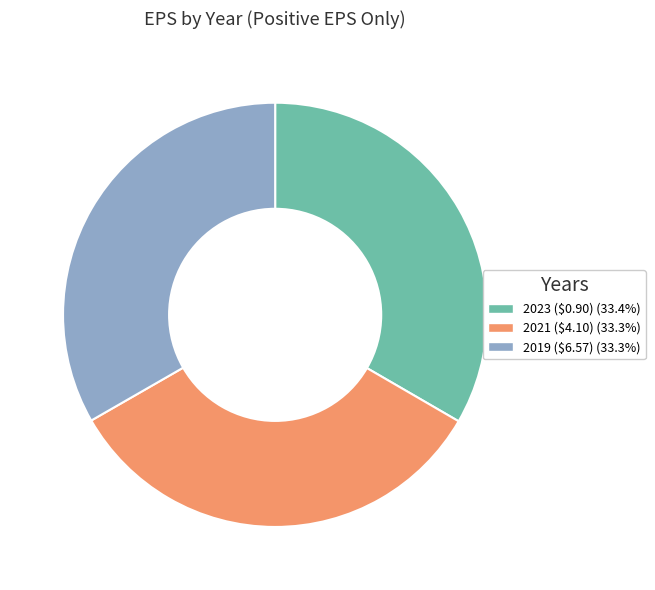

What is the ratio of the value at 2023 to the value at 2021?

1.0